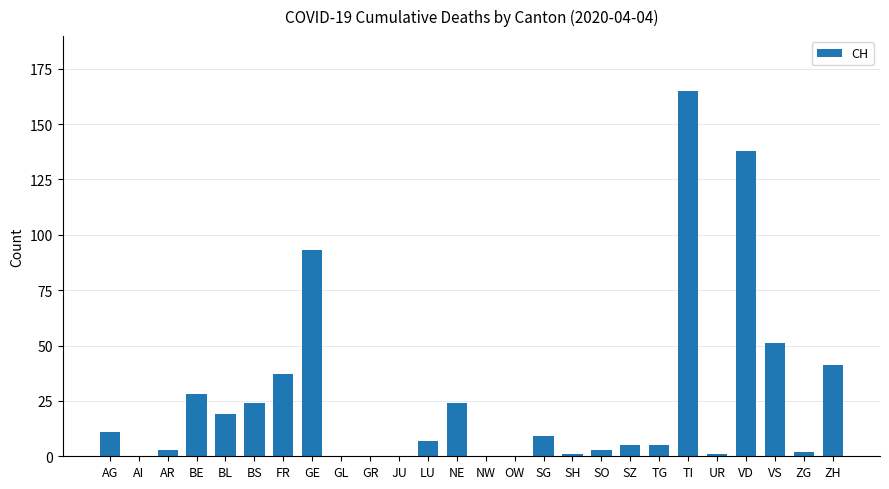

What is the greatest value displayed?

165